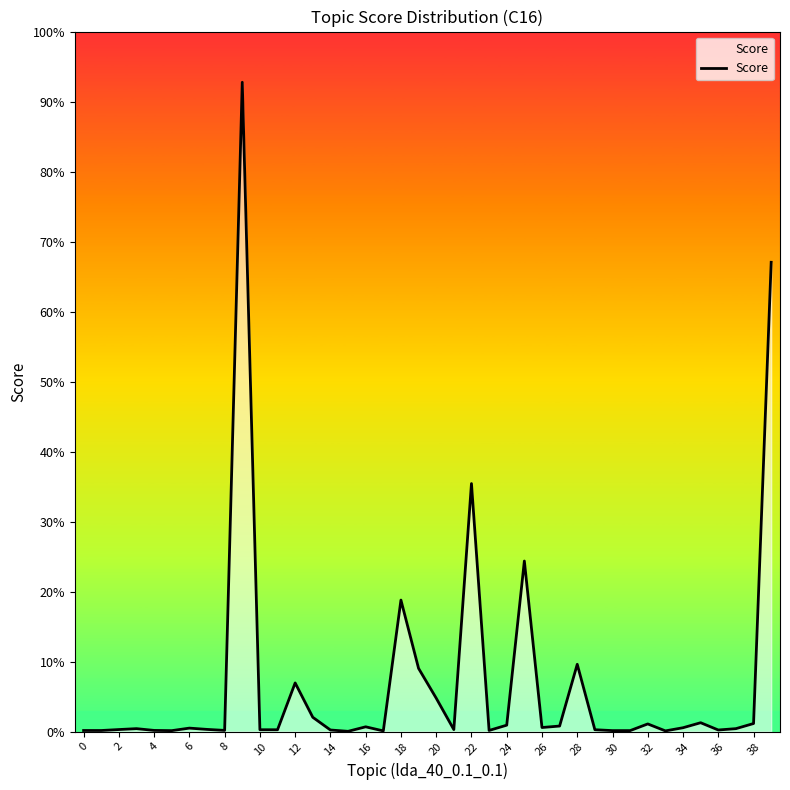

What is the label of the 20th point from the right?

20